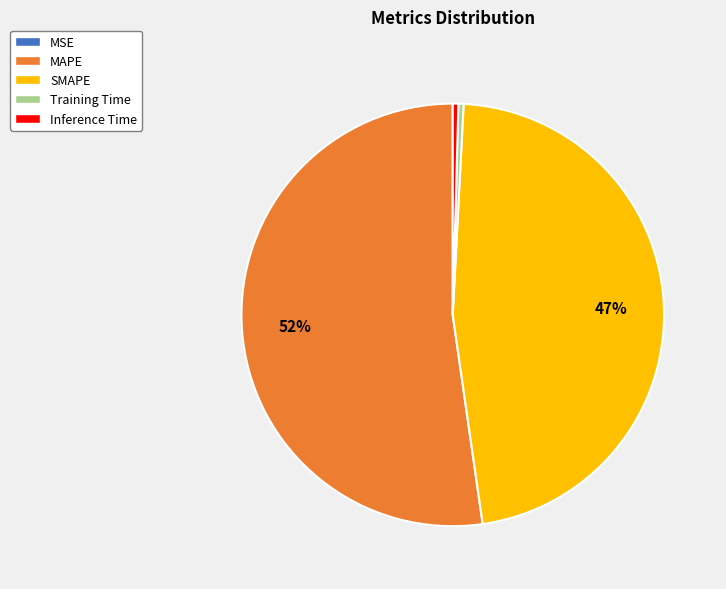

Which category has the biggest portion of the pie?

MAPE